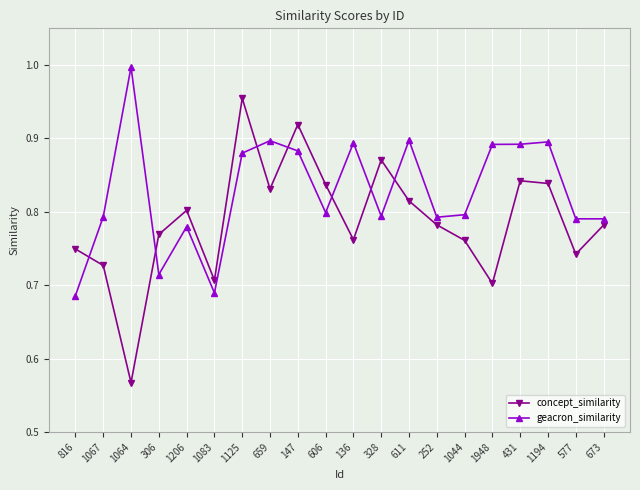

What is the difference between the maximum and minimum values in the concept_similarity series?

0.4